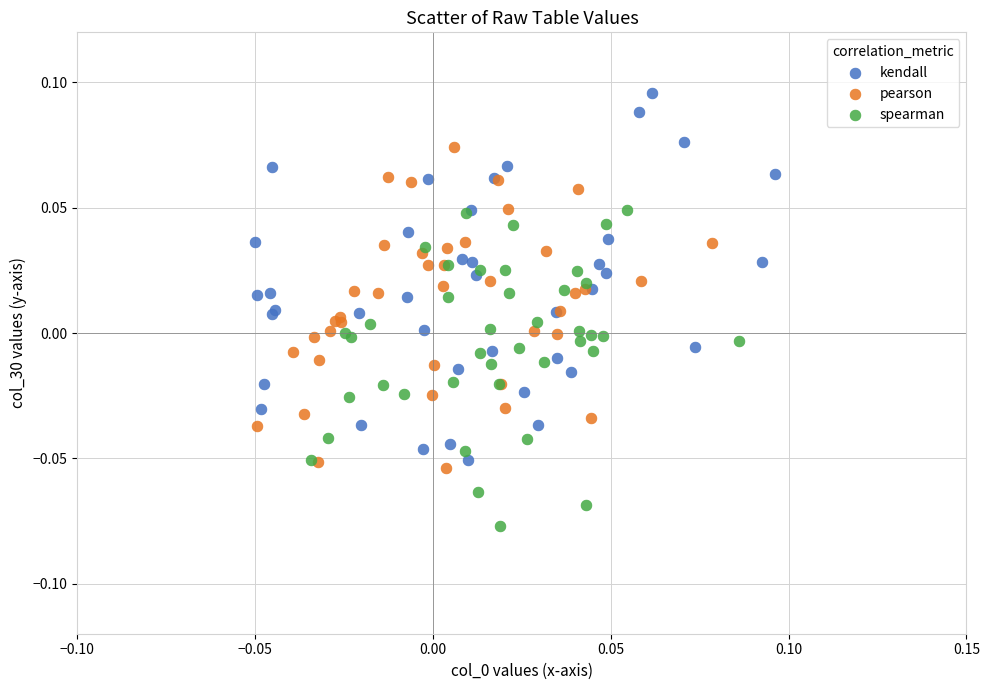

Which series contains the highest Y value?

kendall